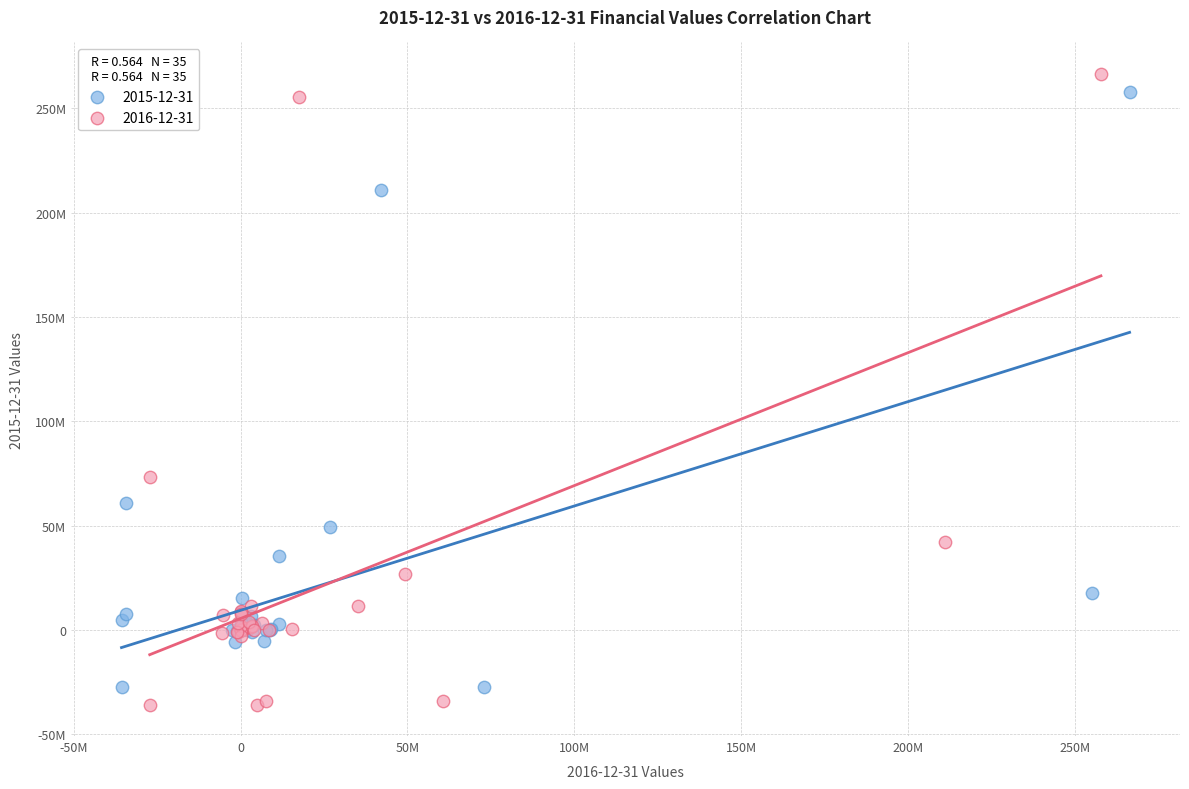

Which series has the widest spread of Y values?

2016-12-31